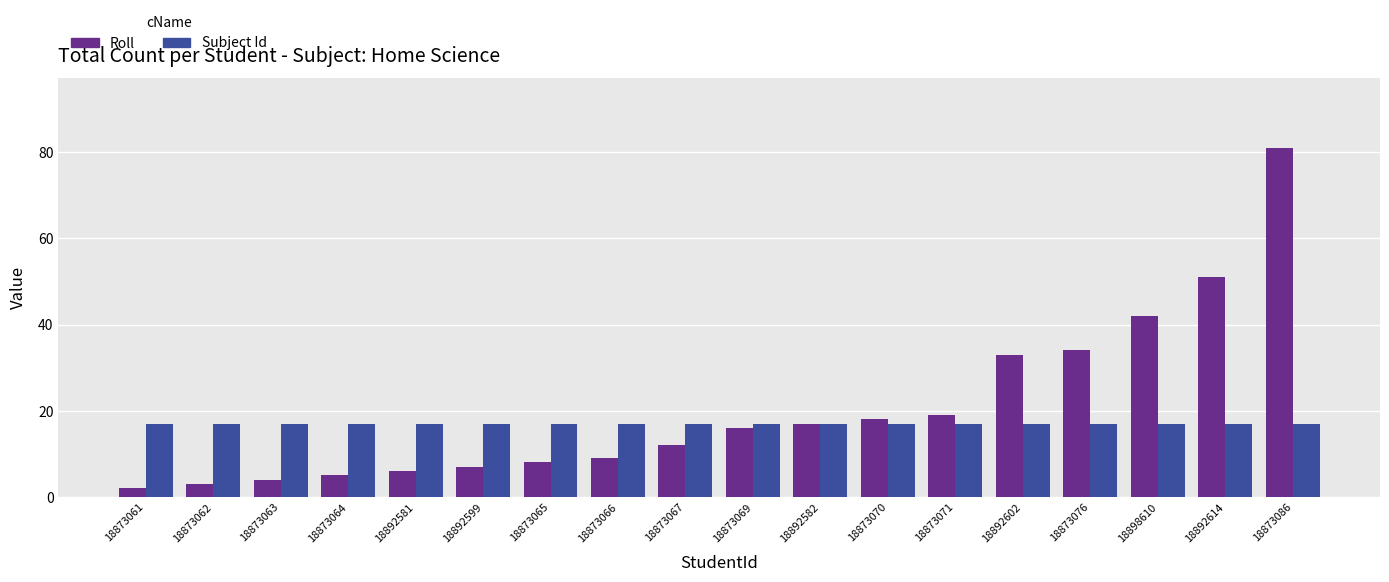

Is it true that Subject Id equals 25 at 18892582?

False